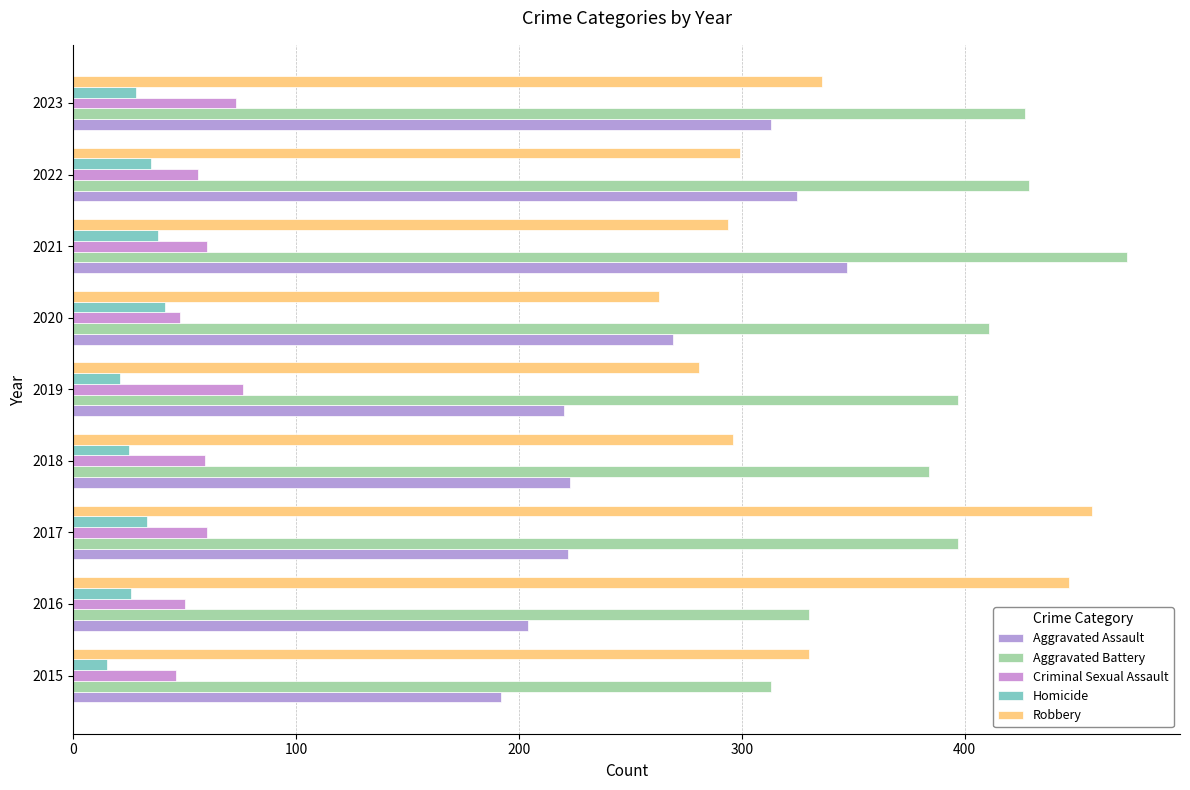

Which series has the largest range (max minus min)?

Robbery